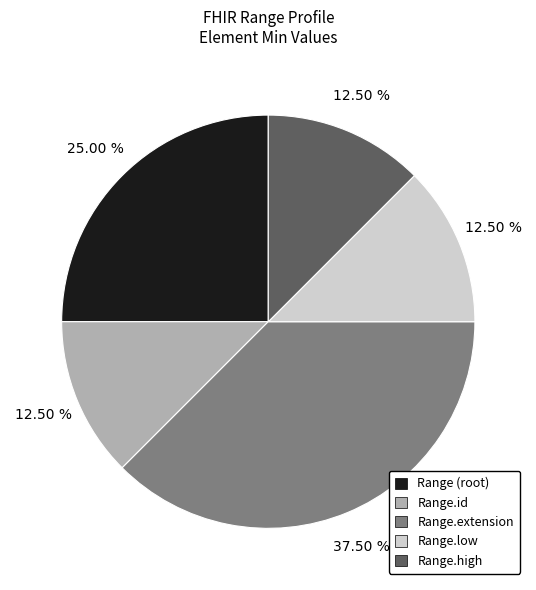

How many slices are in this pie chart?

5